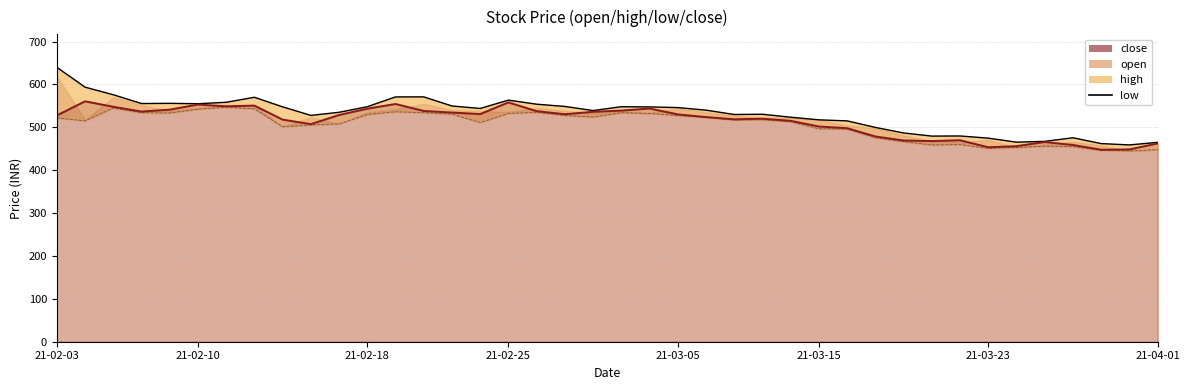

What is the sum of the close values at 2021-03-16 and 2021-03-26?

956.7